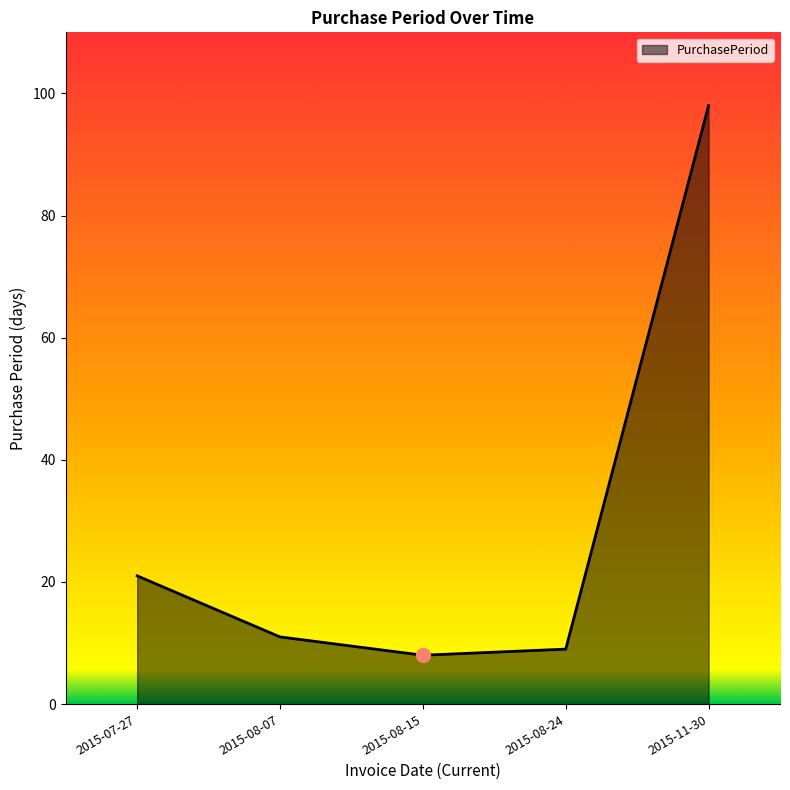

Where is the data nearest to the value 53?

2015-07-27